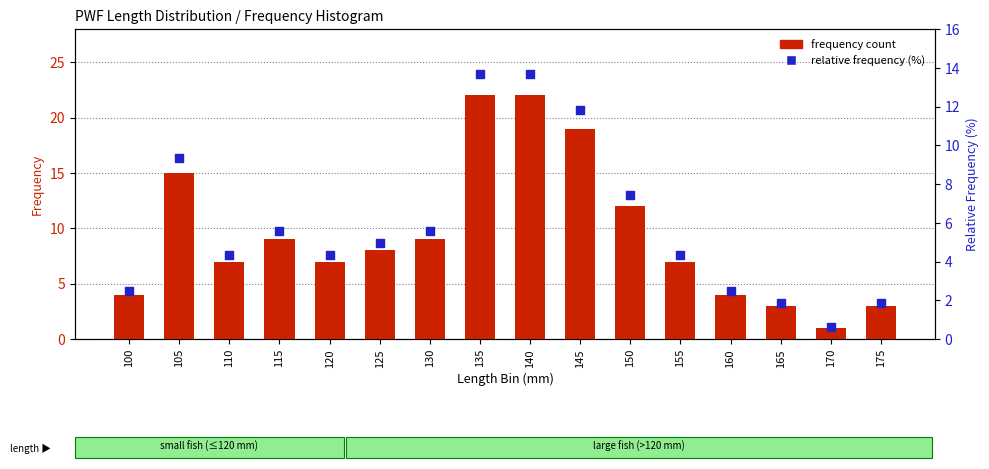

Which series reaches the maximum Y coordinate?

frequency count